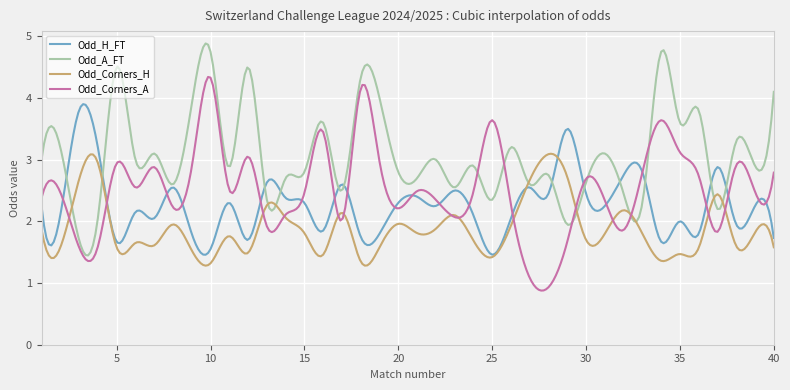

What is the smallest value displayed?

0.9